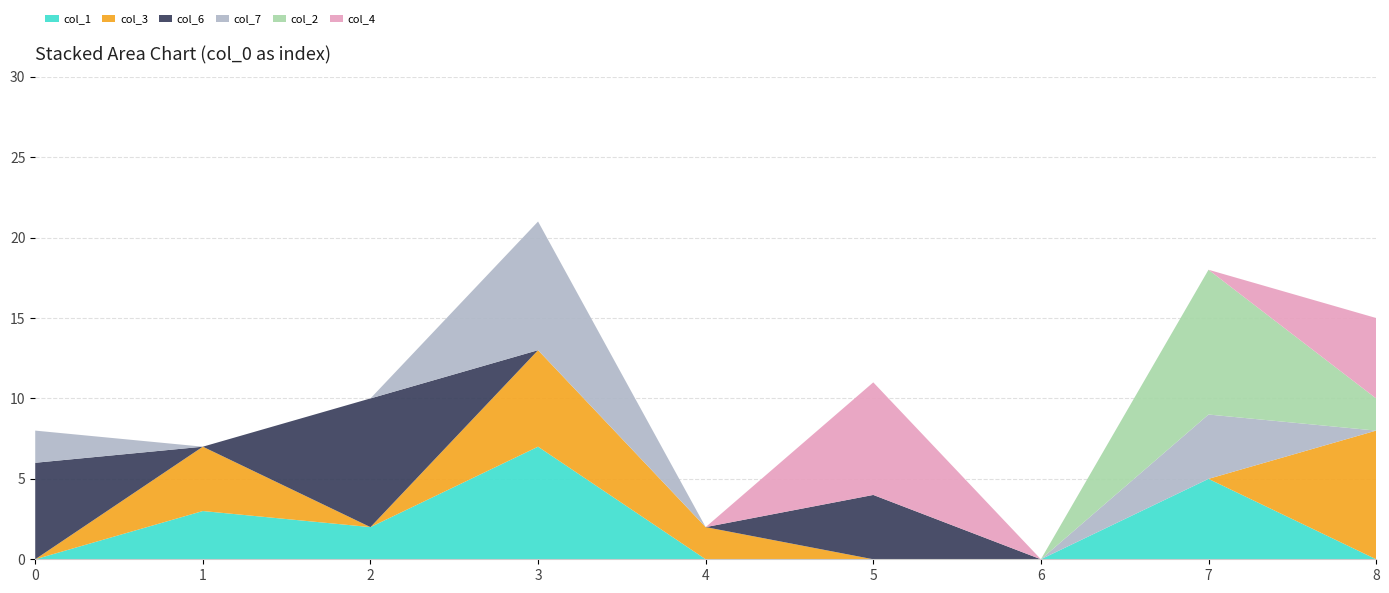

Reading right to left, what are all the values shown in this chart?

col_1: 0	5	0	0	0	7	2	3	0
col_3: 8	0	0	0	2	6	0	4	0
col_6: 0	0	0	4	0	0	8	0	6
col_7: 0	4	0	0	0	8	0	0	2
col_2: 2	9	0	0	0	0	0	0	0
col_4: 5	0	0	7	0	0	0	0	0